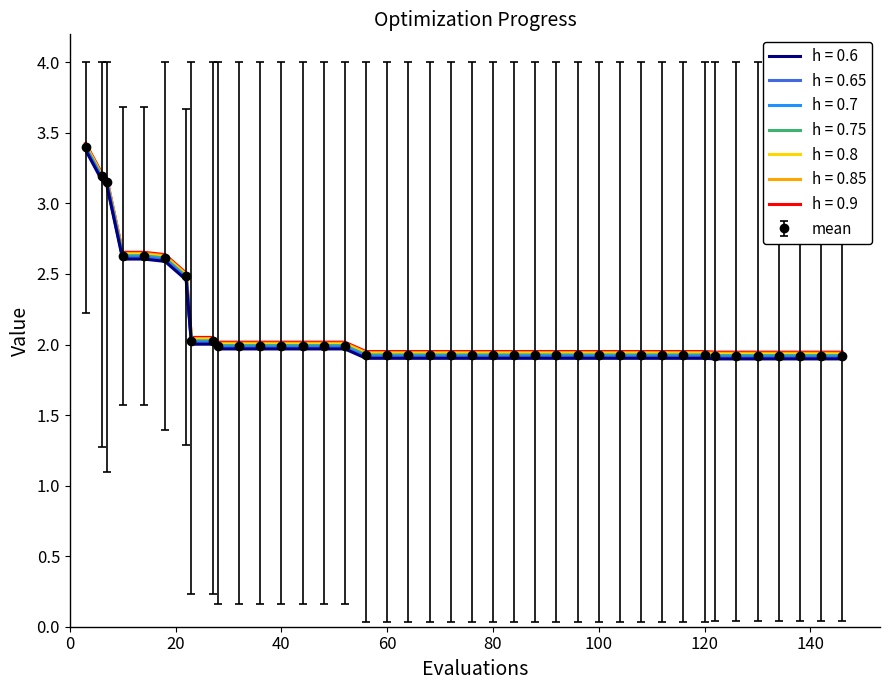

What is the average value of the mean series?

2.1